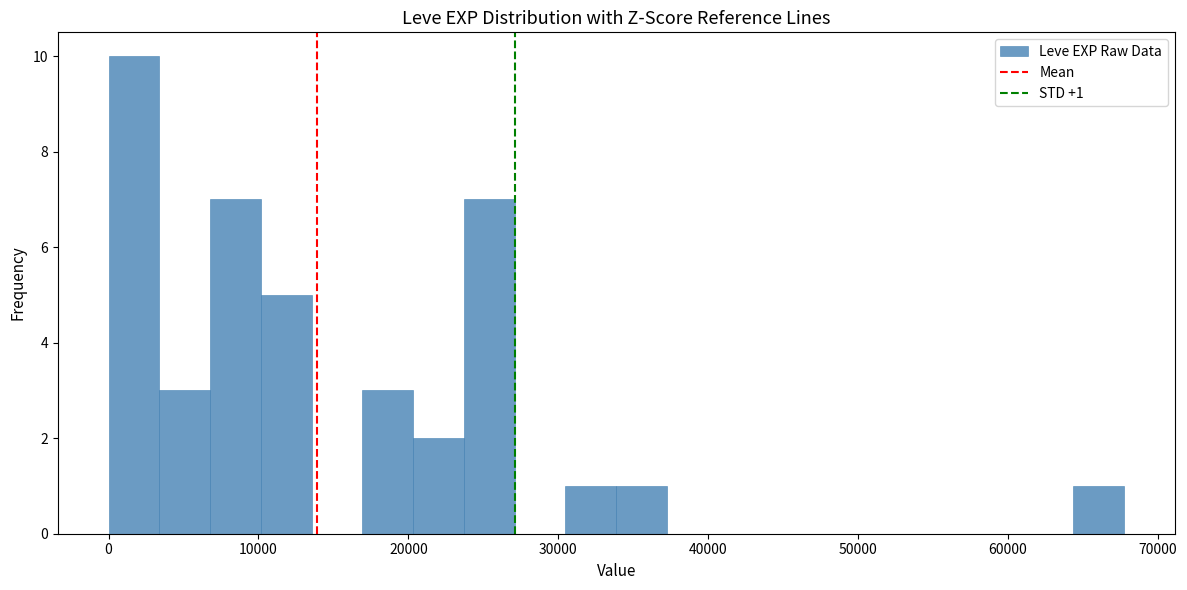

Read against the x-axis, roughly where is the centre of the tallest bar?

2000